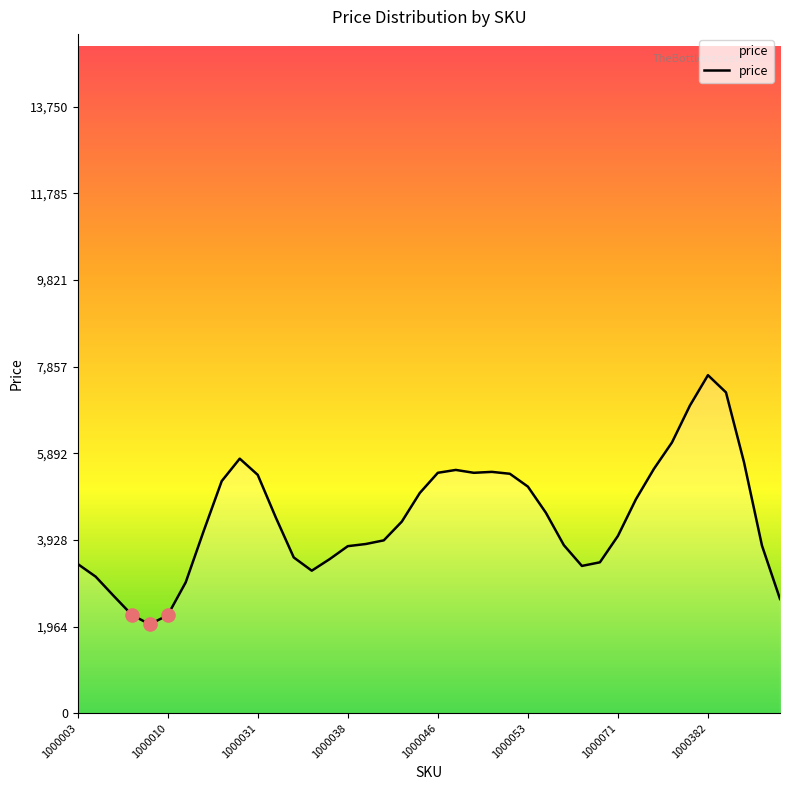

What is the difference between the maximum and minimum values?

5651